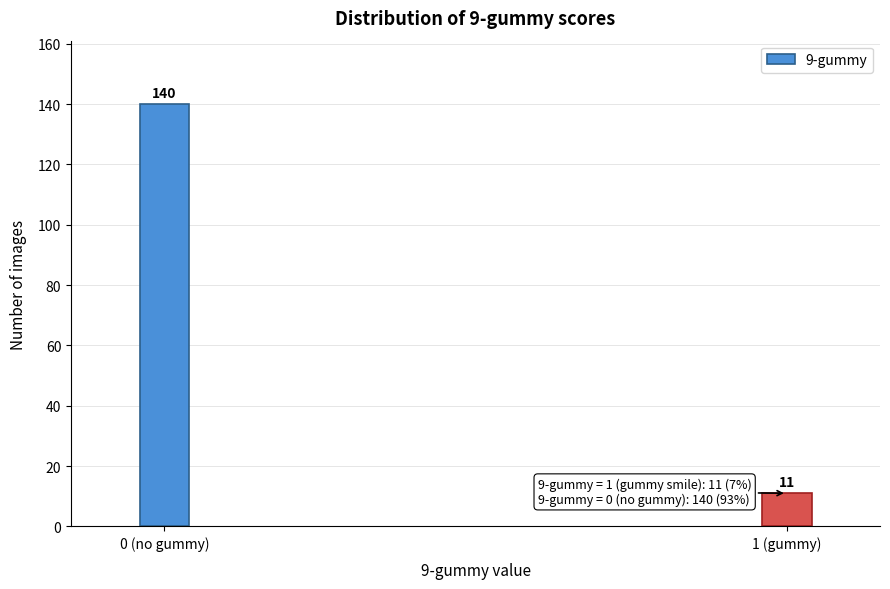

Reading left to right, what are all the values shown in this chart?

140	11